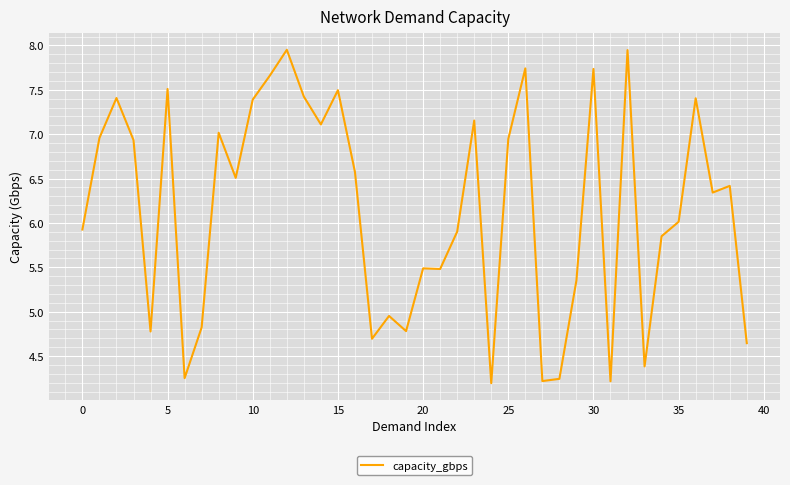

Is it true that the value at 35 is 6.0?

True